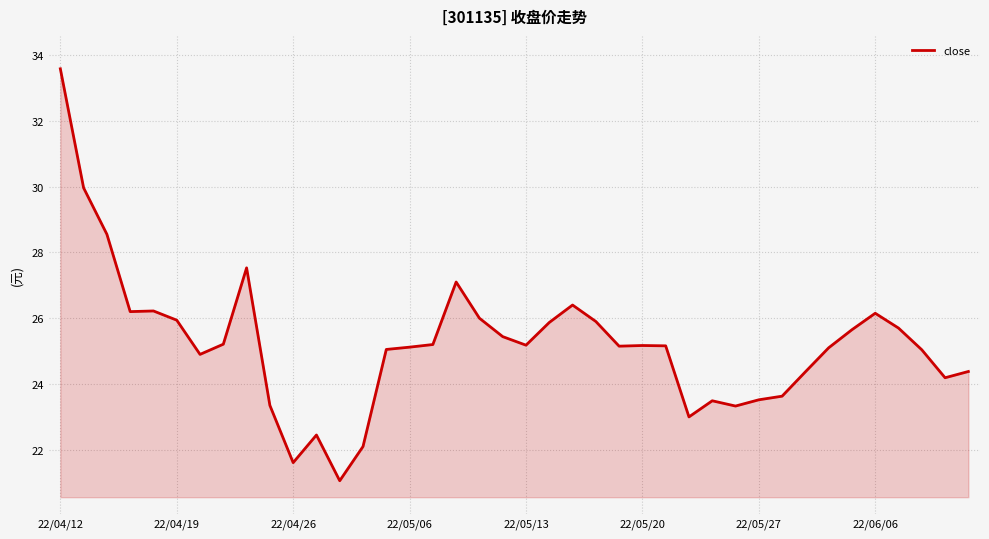

What is the difference between the maximum and second lowest values?

12.0